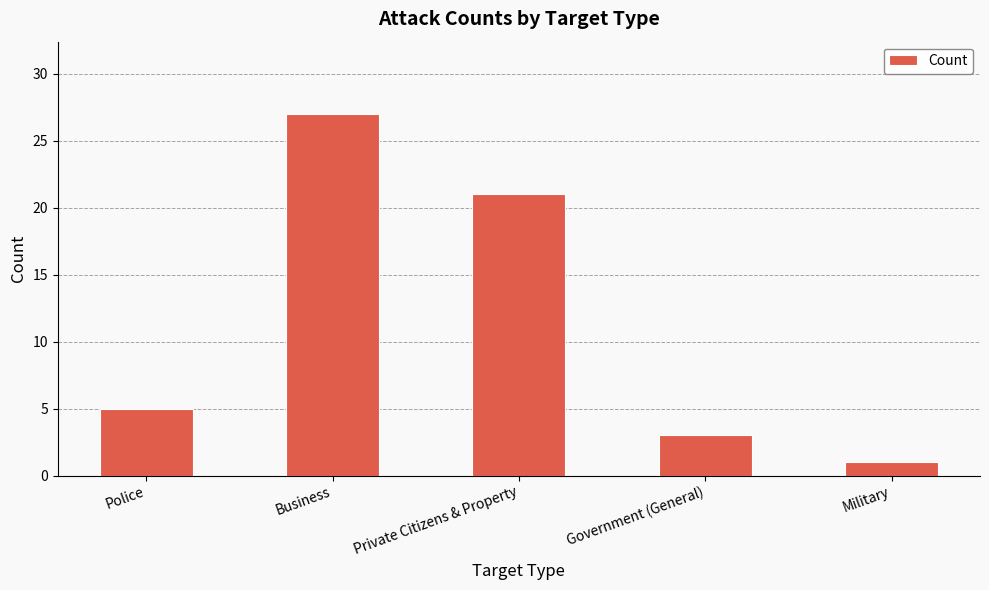

Are the bars horizontal?

No